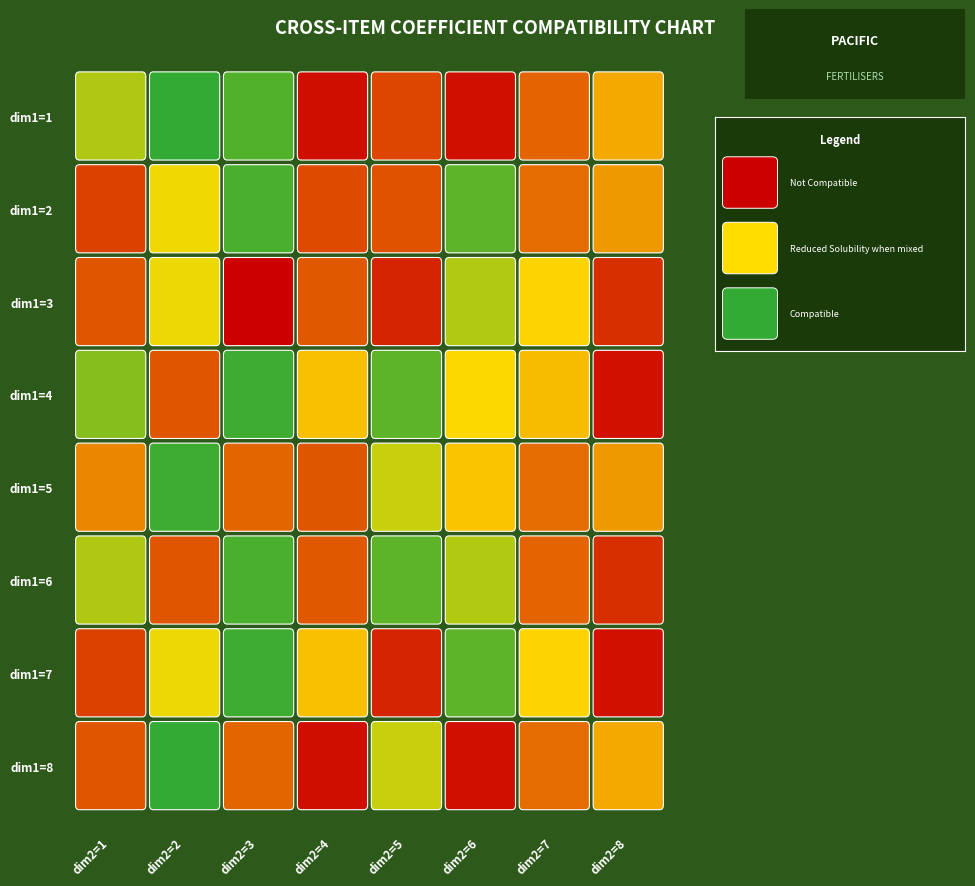

Is it true that 6 equals -0.3 at 3?

False